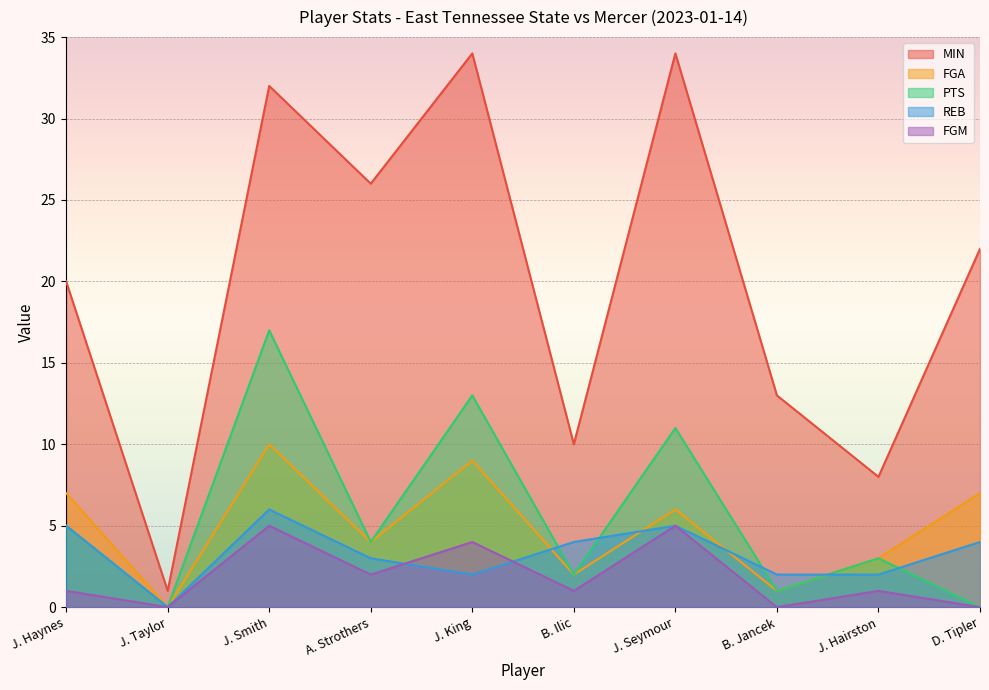

True or false: PTS and FGM cross at least once.

False